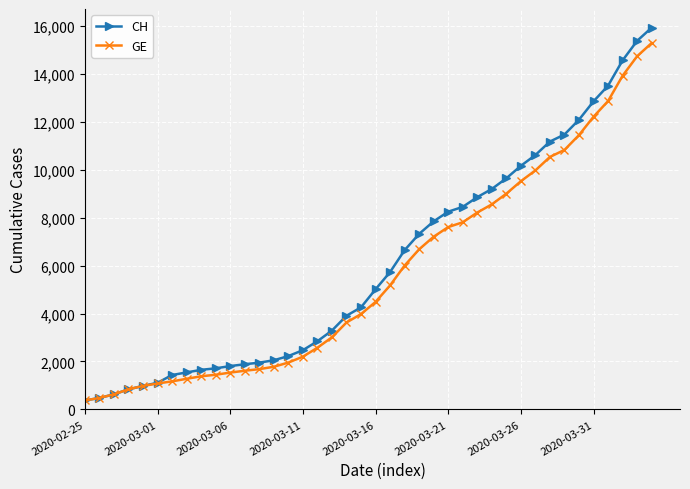

What is the value of the GE point at the 12th from the left?

1614